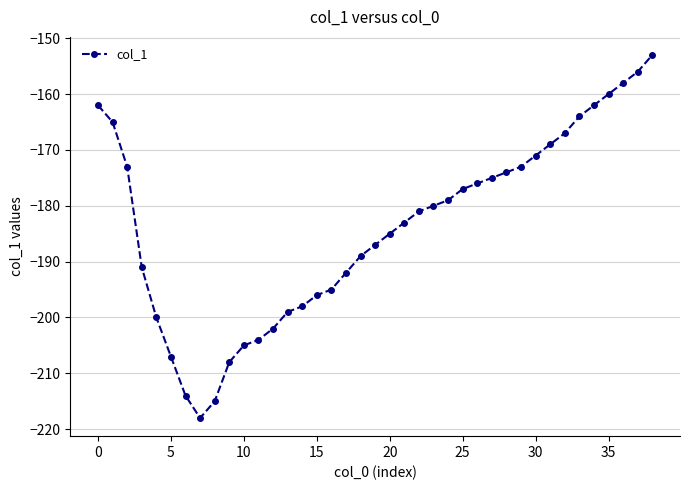

What is the minimum value shown in the chart?

-218